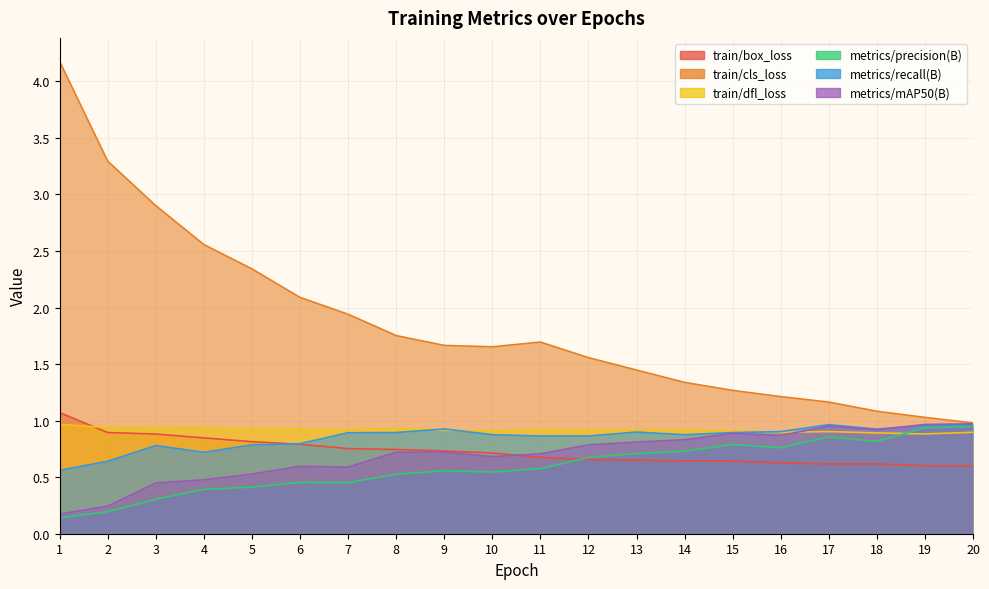

What is the maximum value for train/cls_loss?

4.2